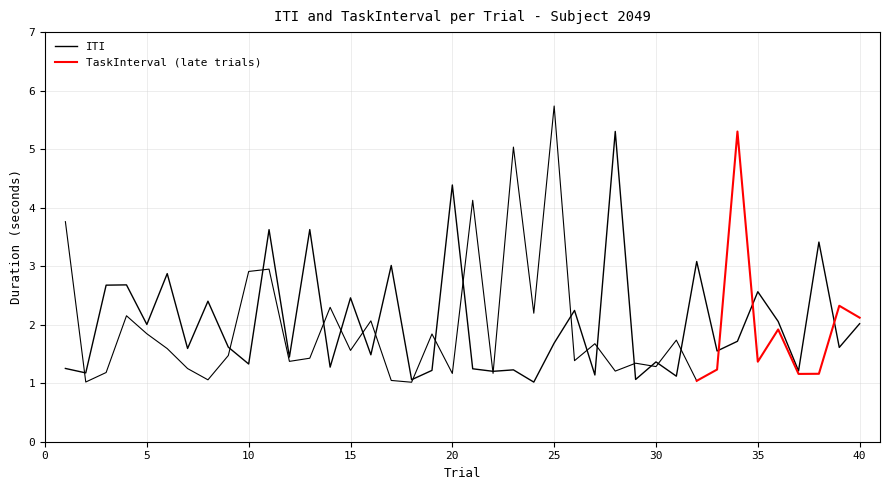

What is the difference between the maximum and minimum values?

4.3